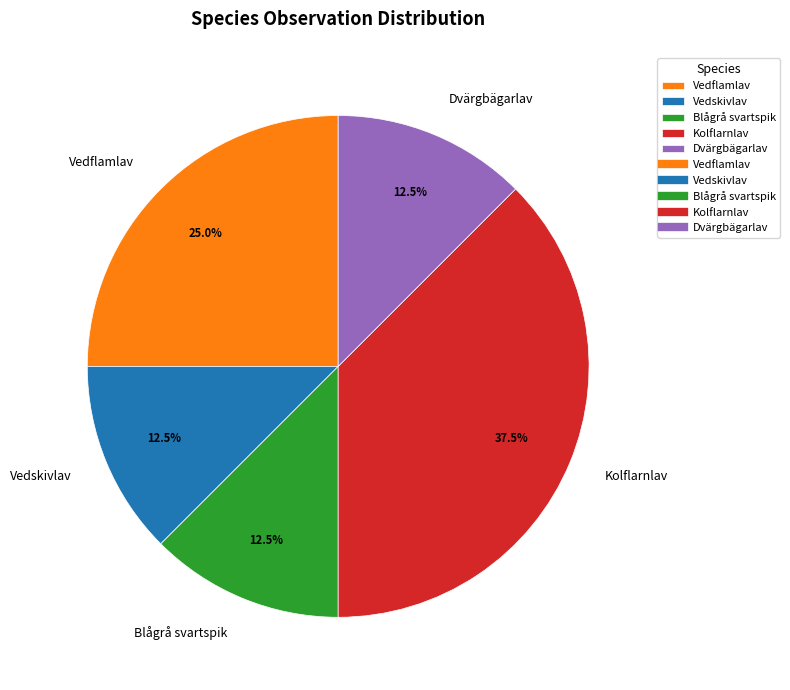

What percentage is NOT represented by Kolflarnlav?

62.5%